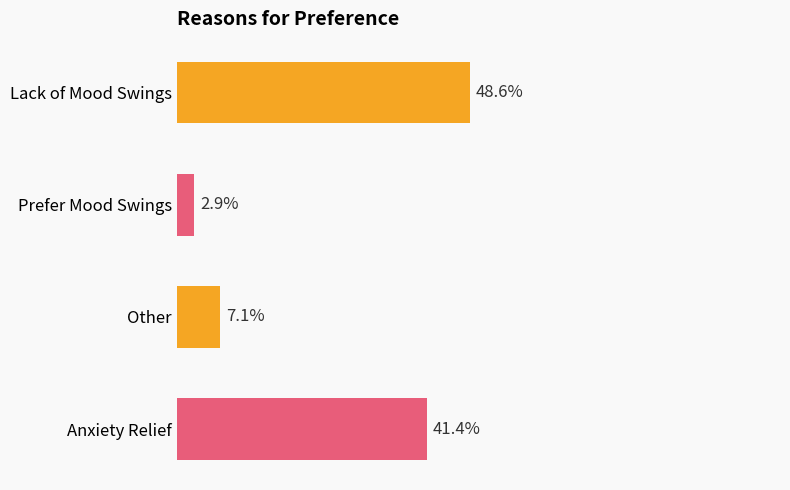

Does the chart contain any negative values?

No